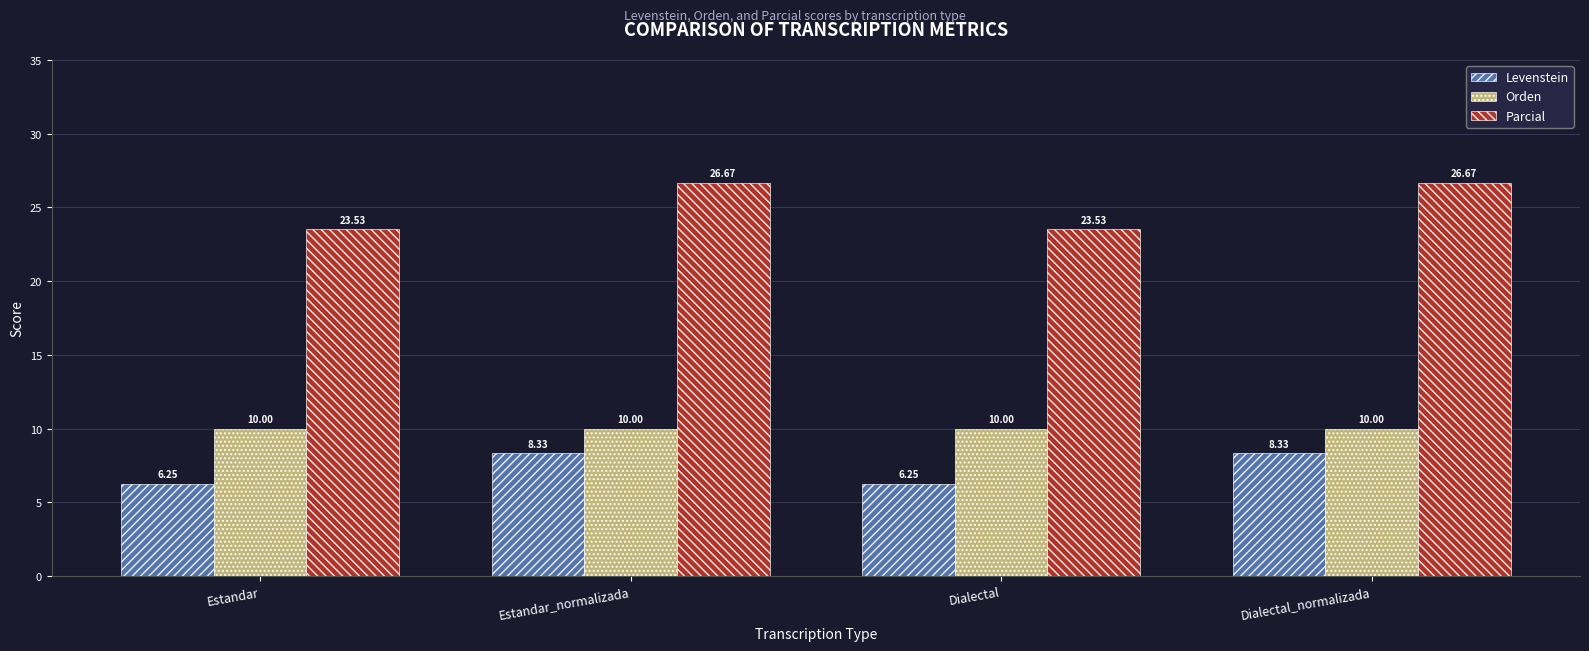

Which series has the largest total across all categories?

Parcial